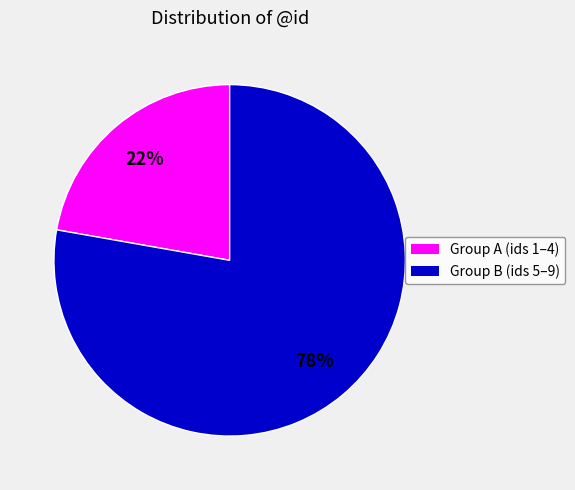

Approximately how many times larger is the value at Group A (ids 1–4) compared to Group B (ids 5–9)?

0.3